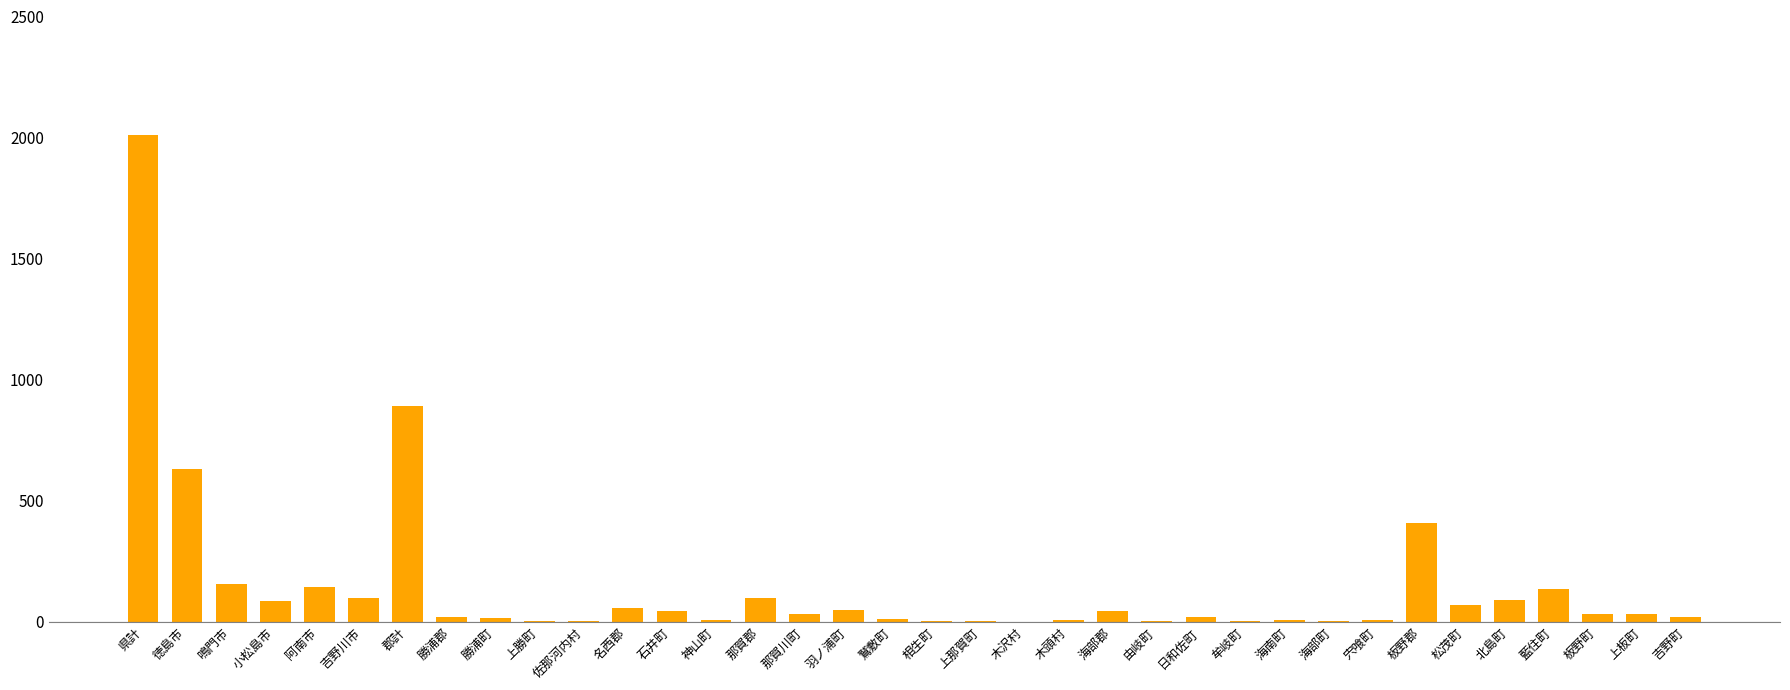

The value at 小松島市 is 84. True or false?

True